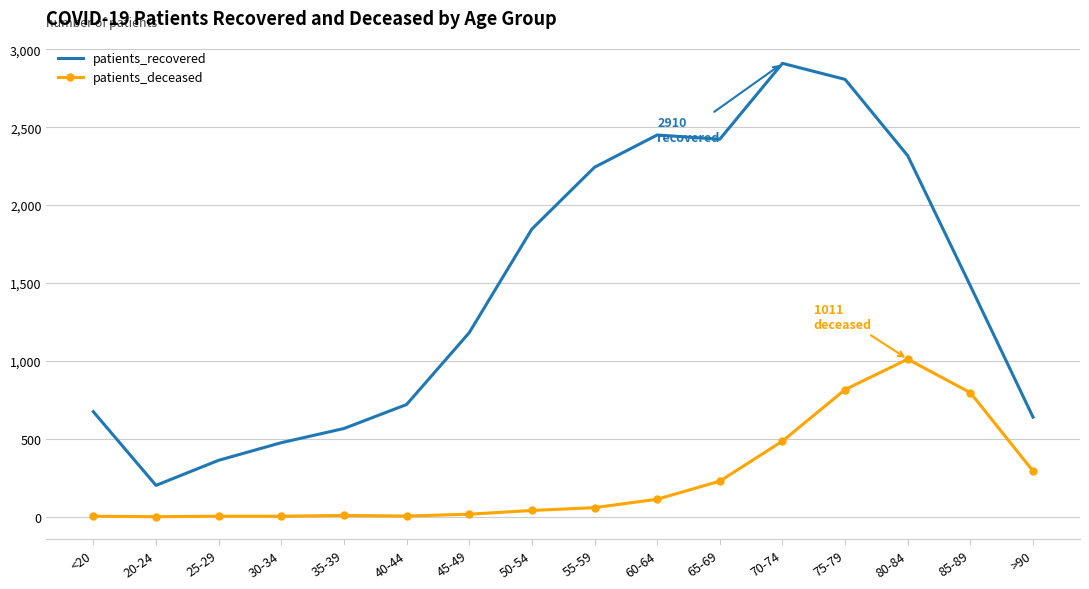

Which series has the largest range (max minus min)?

patients_recovered